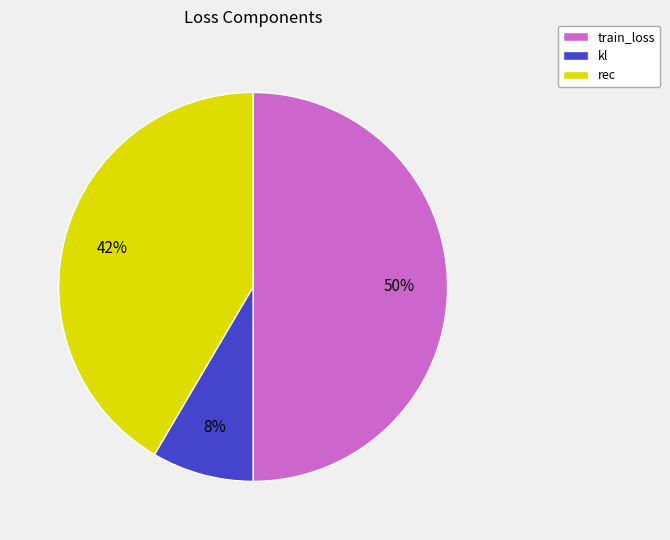

Which slice is the smallest?

kl